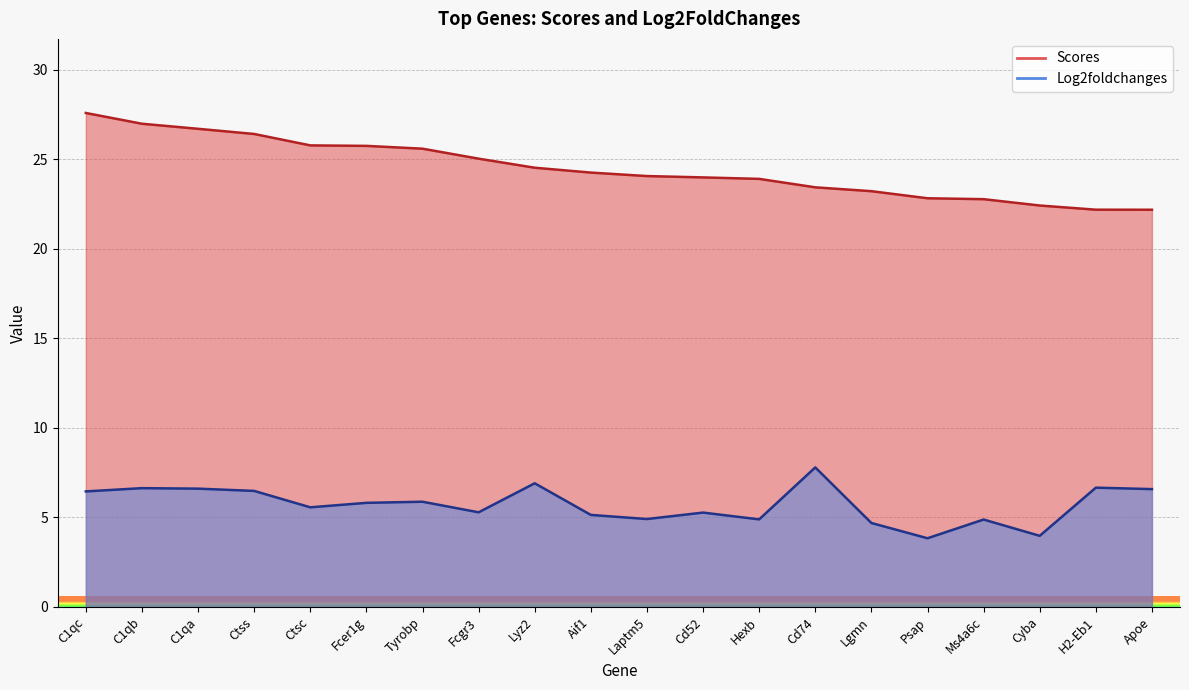

Where does the Scores series first go above 24?

C1qc